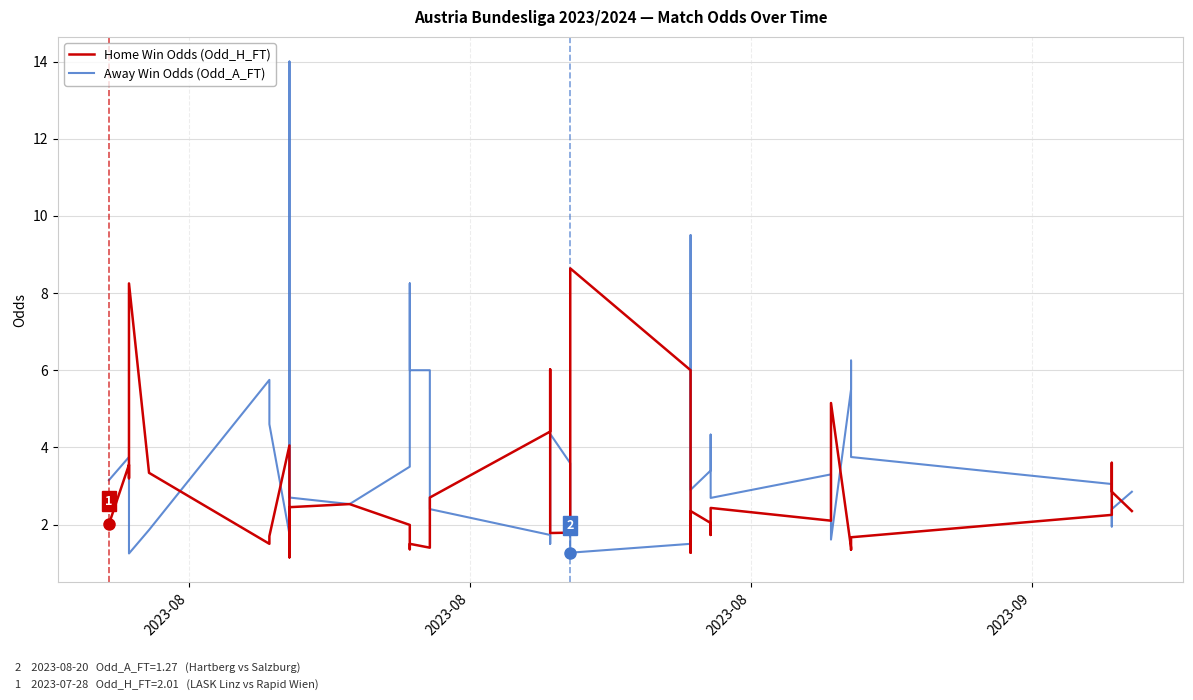

What are all the series names shown in the legend?

Home Win Odds (Odd_H_FT), Away Win Odds (Odd_A_FT)